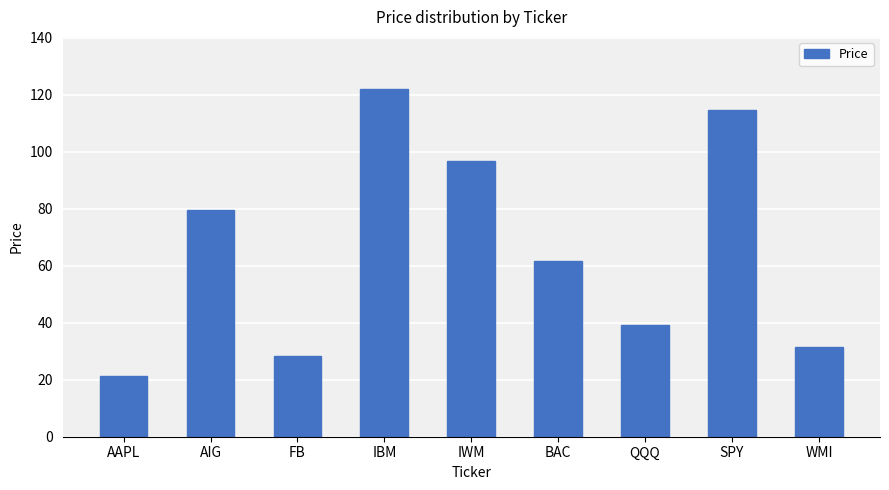

List the labels in order of value, largest first.

IBM, SPY, IWM, AIG, BAC, QQQ, WMI, FB, AAPL